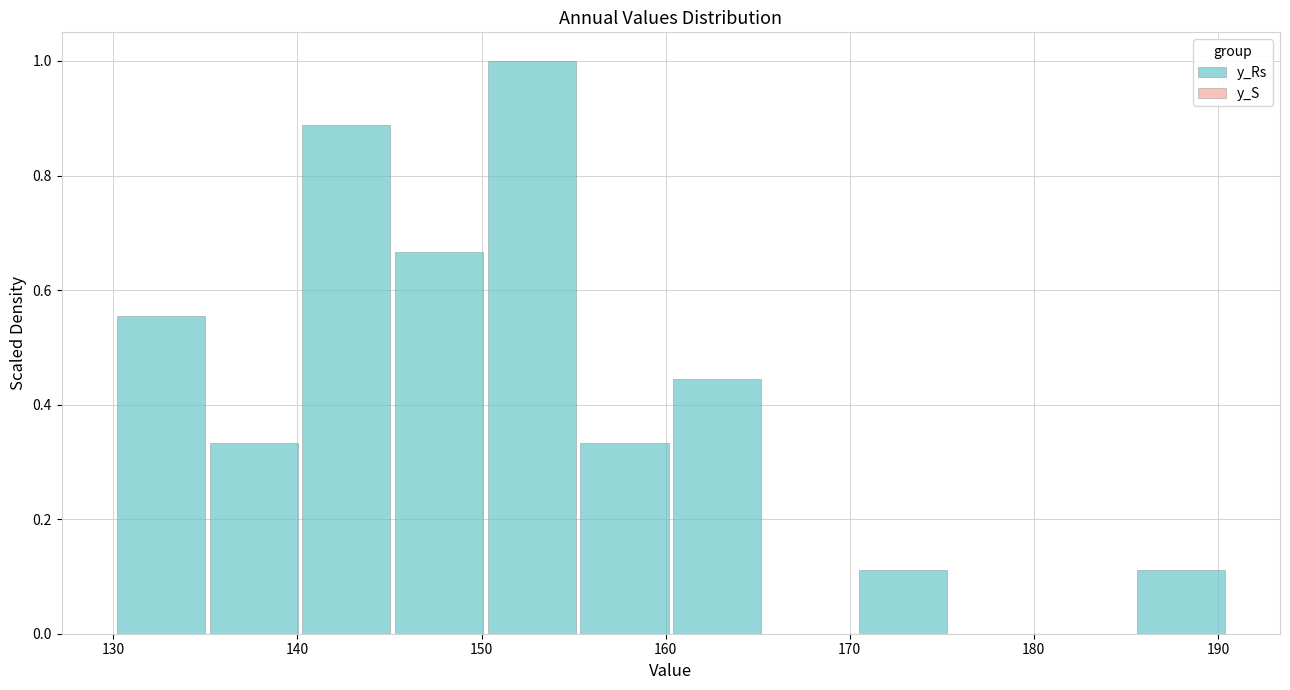

Reading left to right, transcribe this chart: for each bar, give the range it covers on the x-axis and its height. Neither the bar edges nor the heights are printed on the chart, so give them approximately, as read against the axes.

130 to 135: 0.56
135 to 140: 0.34
140 to 145: 0.88
145 to 150: 0.66
150 to 155: 1.00
155 to 160: 0.34
160 to 165: 0.44
165 to 170: 0
170 to 176: 0.12
176 to 181: 0
181 to 186: 0
186 to 191: 0.12